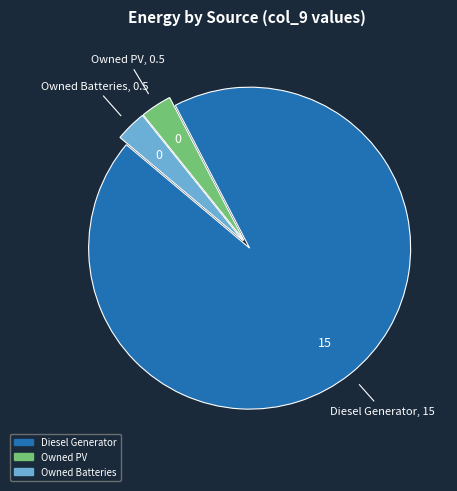

Which slice is the largest?

Diesel Generator